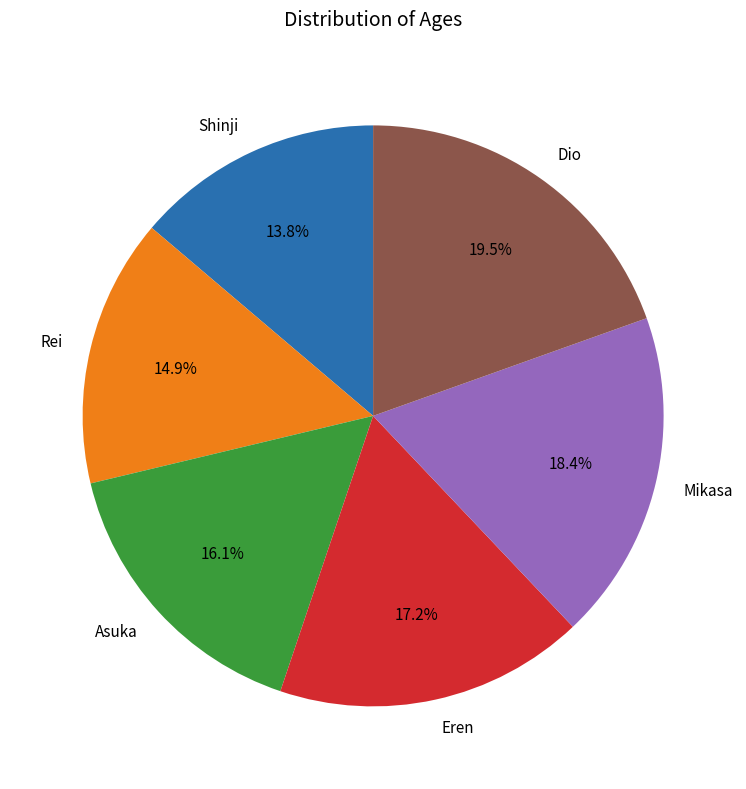

Is Asuka the majority of the pie?

No